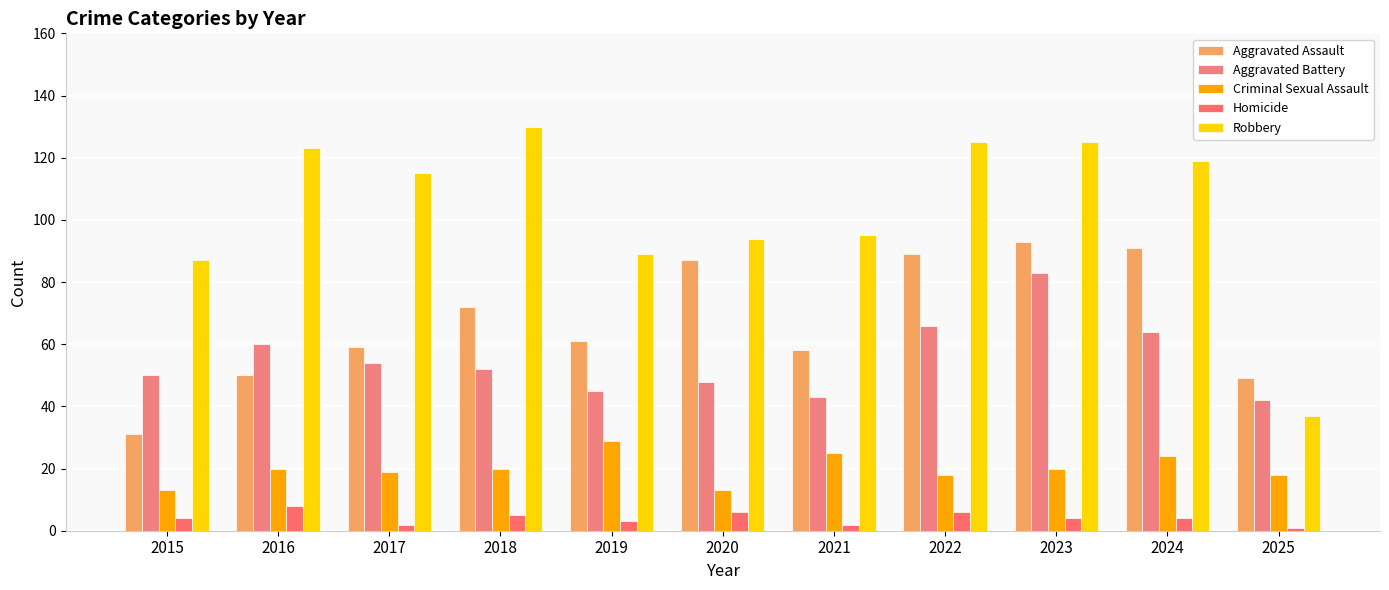

Reading left to right, list all the values displayed in this chart.

Aggravated Assault: 2015=31	2016=50	2017=59	2018=72	2019=61	2020=87	2021=58	2022=89	2023=93	2024=91	2025=49
Aggravated Battery: 2015=50	2016=60	2017=54	2018=52	2019=45	2020=48	2021=43	2022=66	2023=83	2024=64	2025=42
Criminal Sexual Assault: 2015=13	2016=20	2017=19	2018=20	2019=29	2020=13	2021=25	2022=18	2023=20	2024=24	2025=18
Homicide: 2015=4	2016=8	2017=2	2018=5	2019=3	2020=6	2021=2	2022=6	2023=4	2024=4	2025=1
Robbery: 2015=87	2016=123	2017=115	2018=130	2019=89	2020=94	2021=95	2022=125	2023=125	2024=119	2025=37